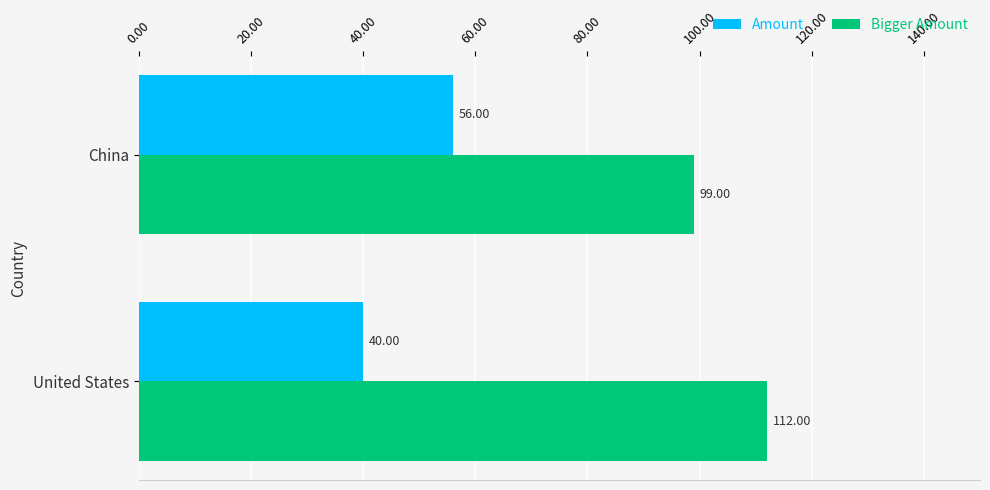

How many data points does each series have?

2